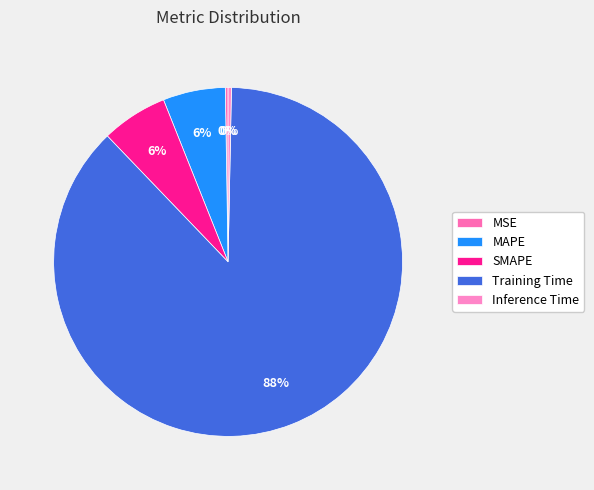

Do Training Time and MSE together represent more than half of the pie?

Yes